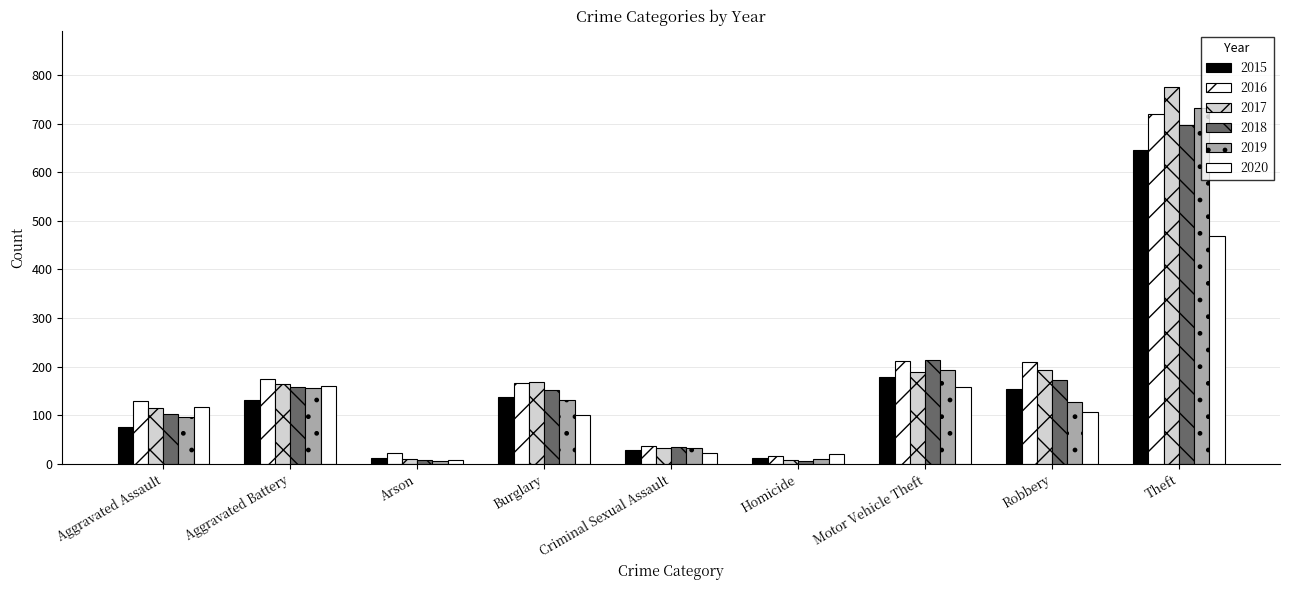

How many data points does each series have?

9